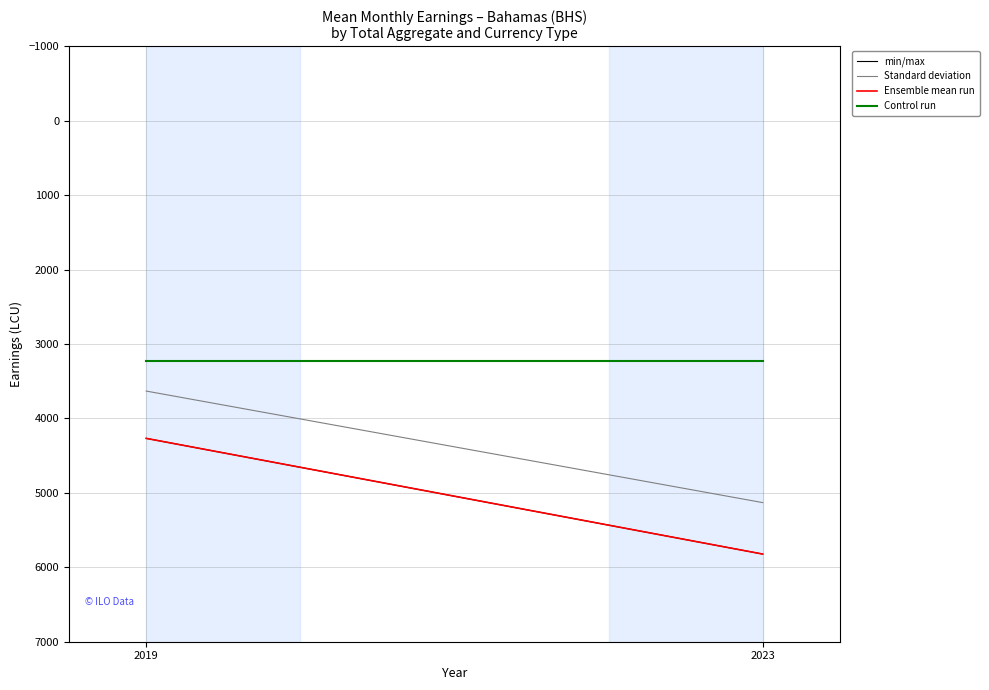

What is the total value across all series at 2019?

15402.2